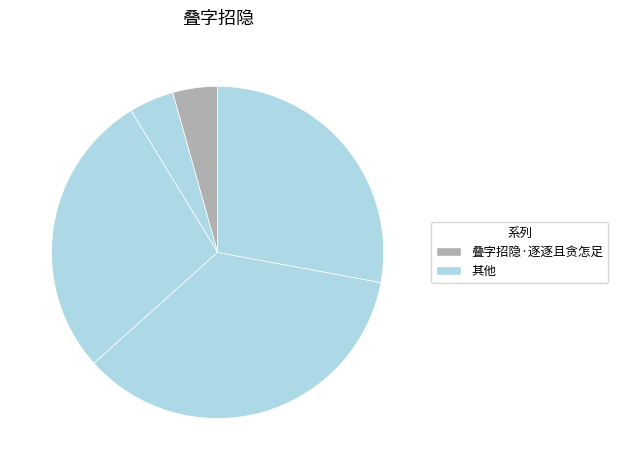

What is the smallest slice in the pie chart?

叠字招隐·逐逐且贪怎足